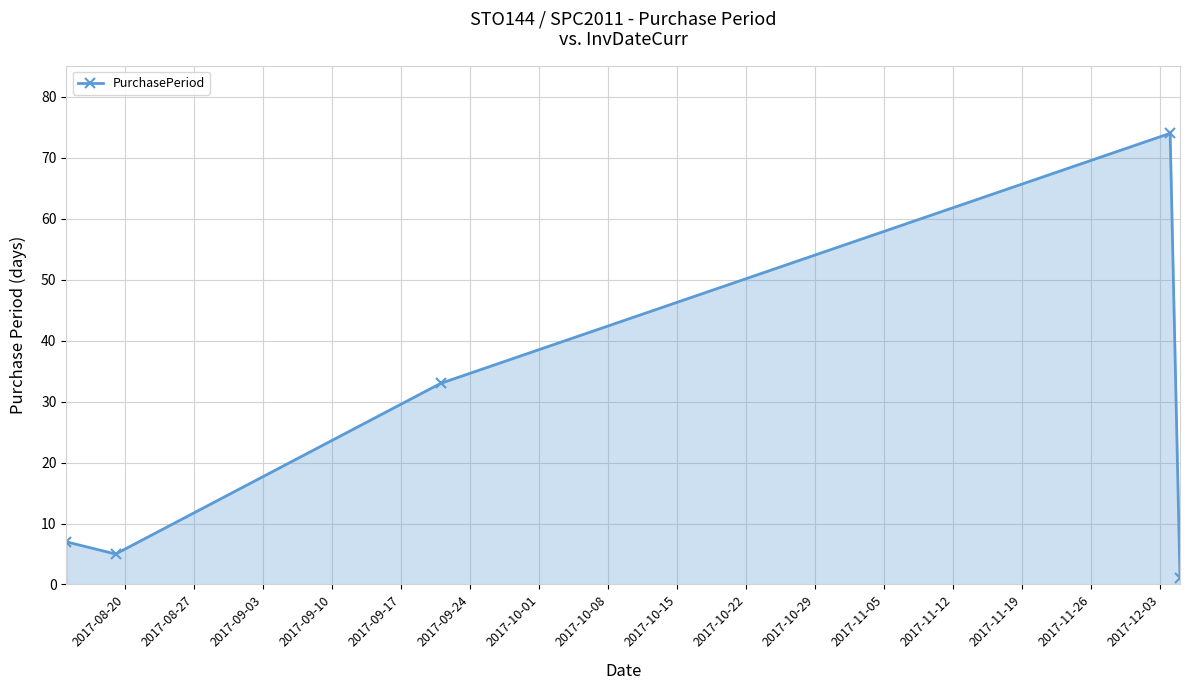

How many interior local valleys (lower than both neighbors) does the data have?

1